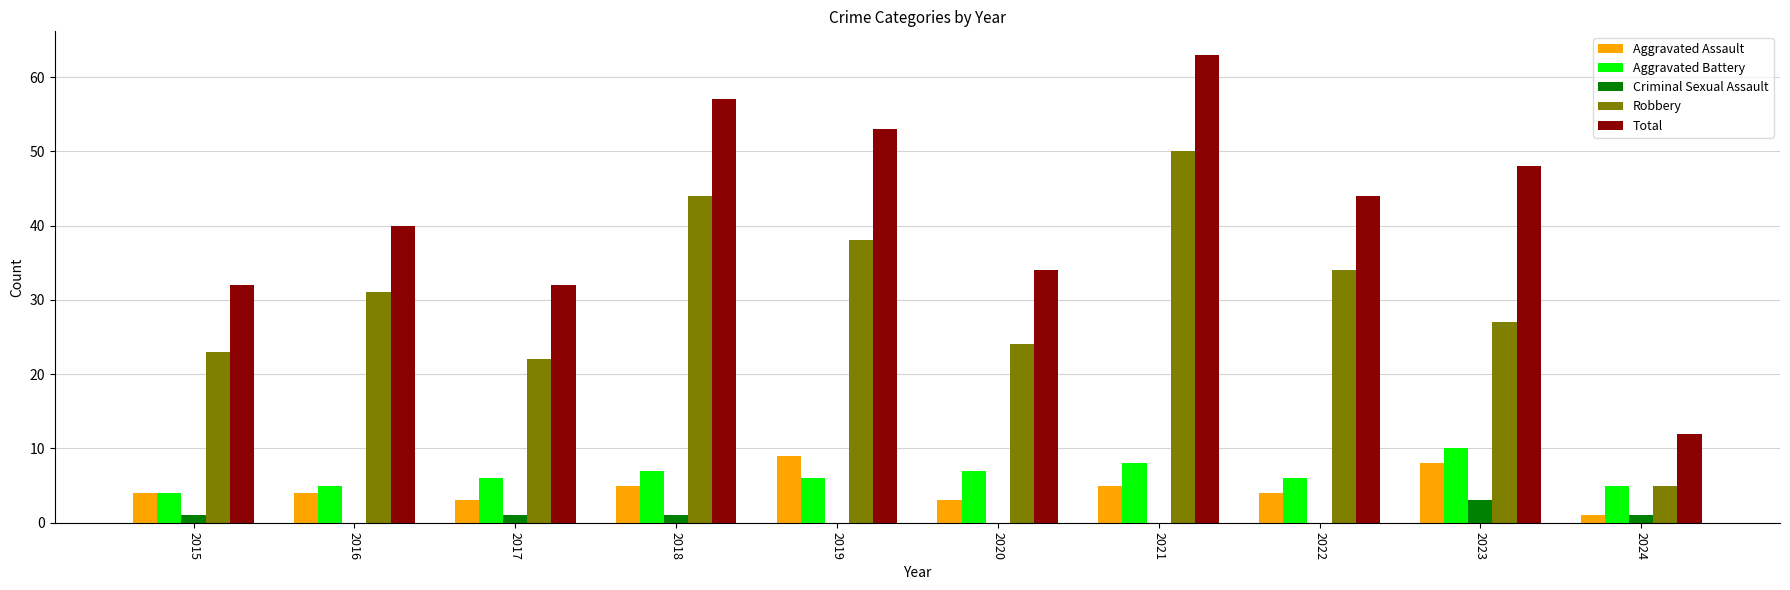

Which series has the widest spread of values?

Total